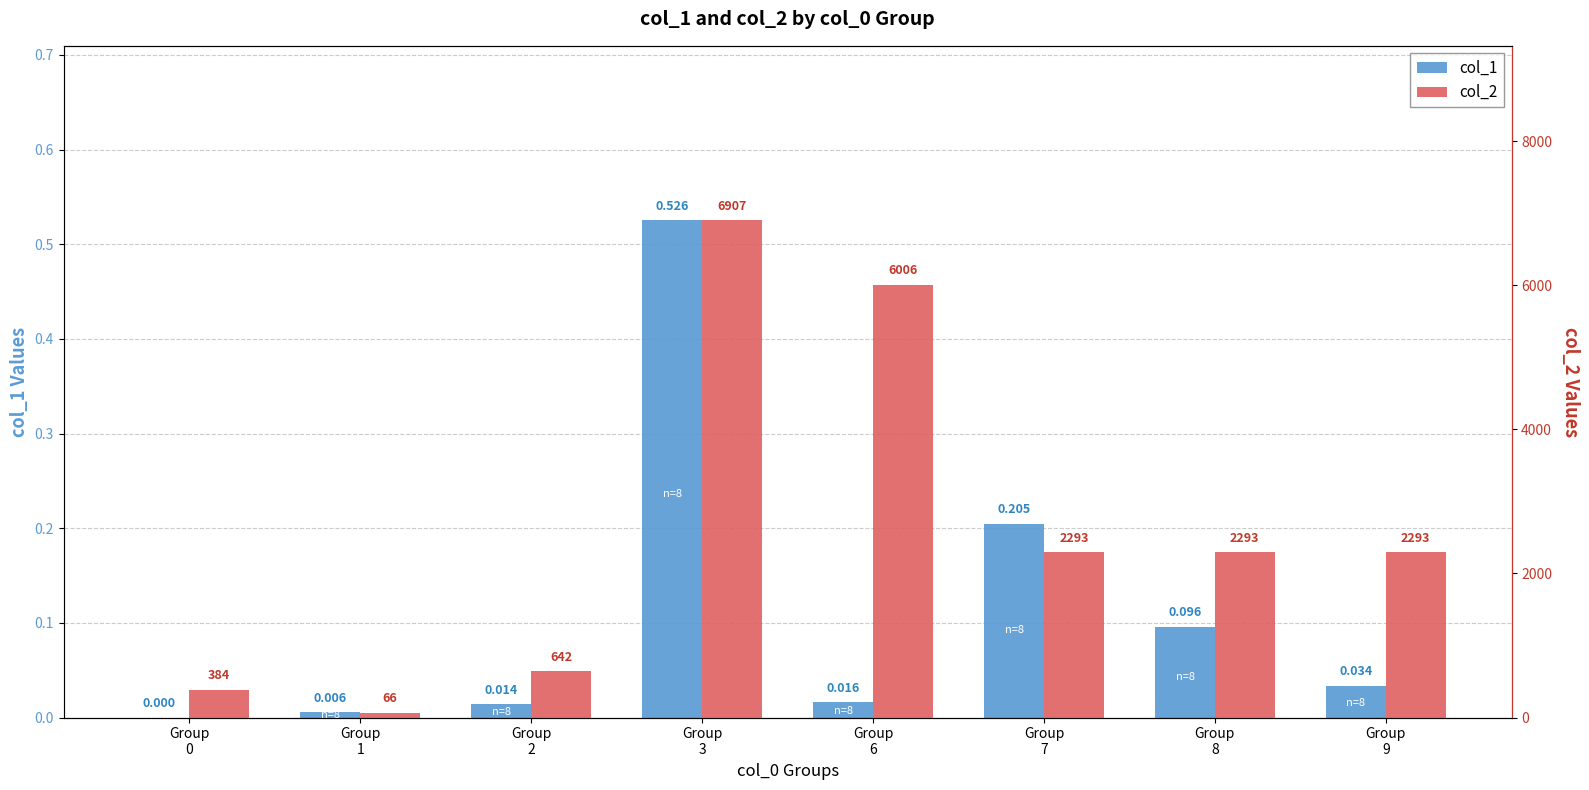

True or false: col_2 has a value of 640.4 at Group
0.

False